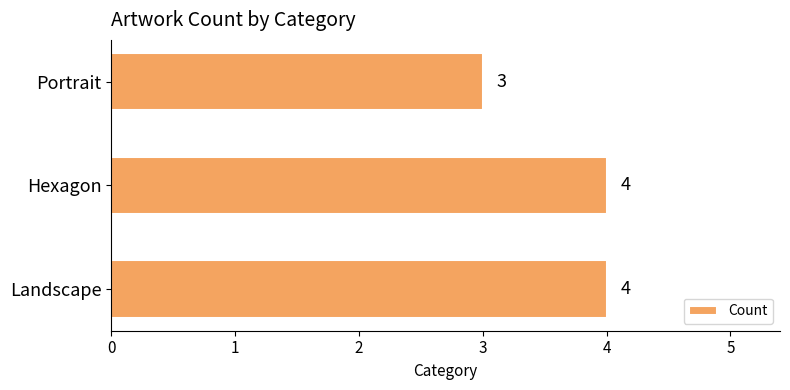

What is the difference between the maximum and minimum values?

1